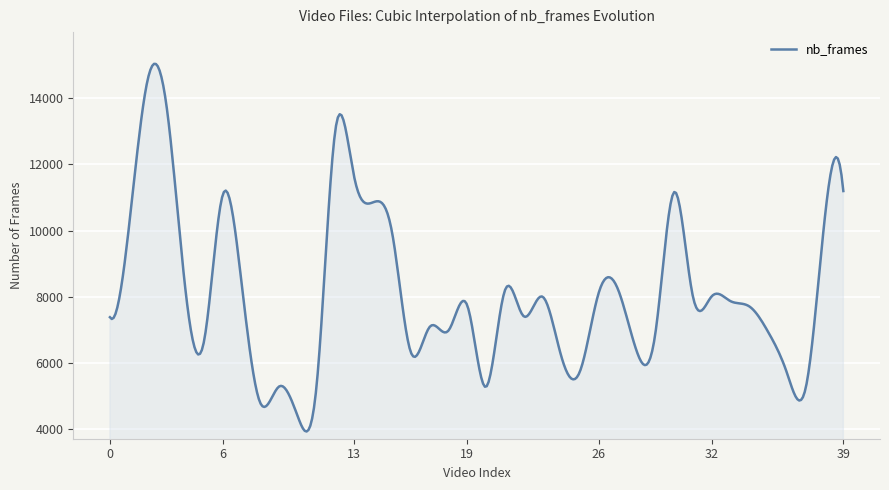

What is the difference between the maximum and minimum values?

11102.8